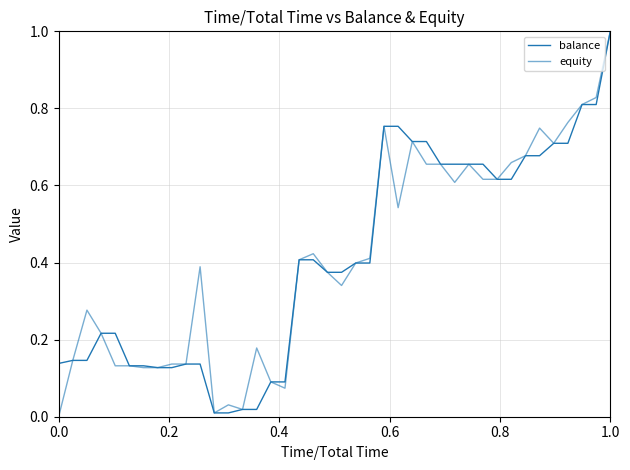

How many lines are shown in the chart?

2